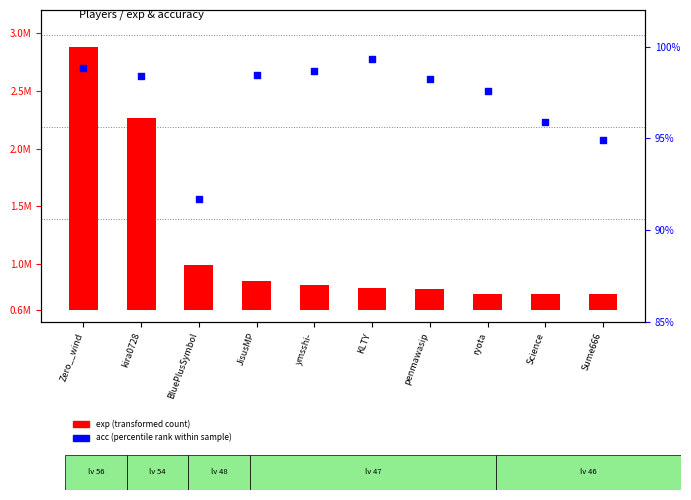

Which series has the largest Y range (max minus min)?

exp (transformed count)